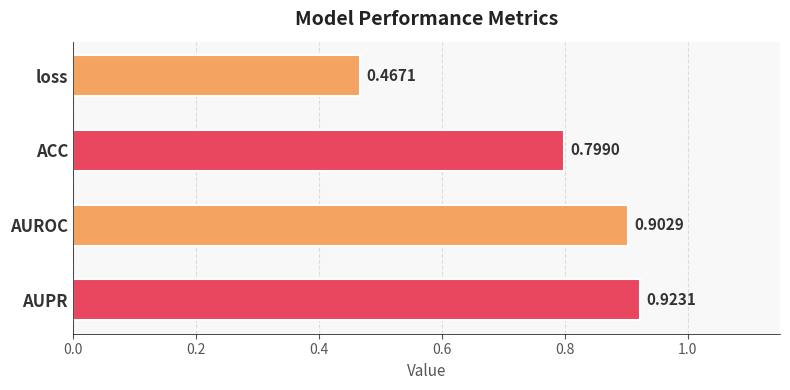

List the labels in order of value, largest first.

AUPR, AUROC, ACC, loss